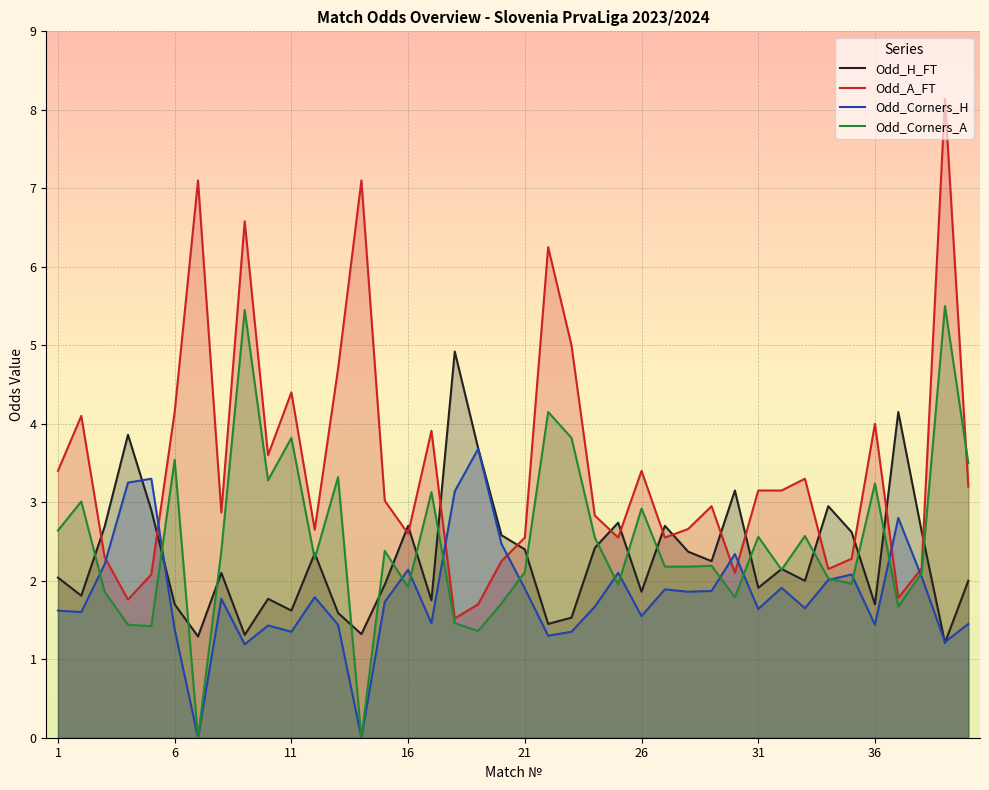

Which series has the largest range (max minus min)?

Odd_A_FT